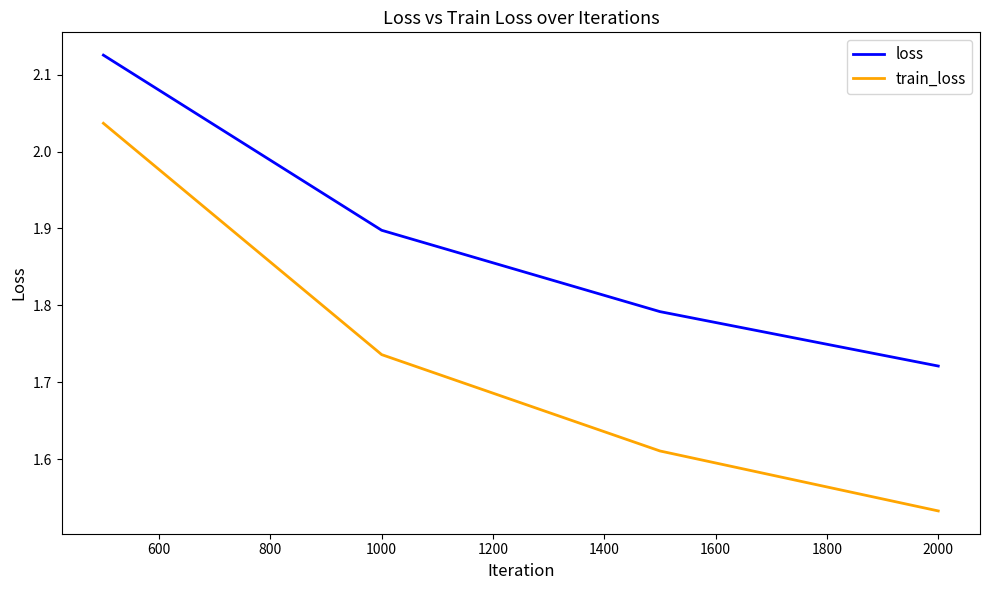

What is the difference between the maximum and minimum values in the loss series?

0.4